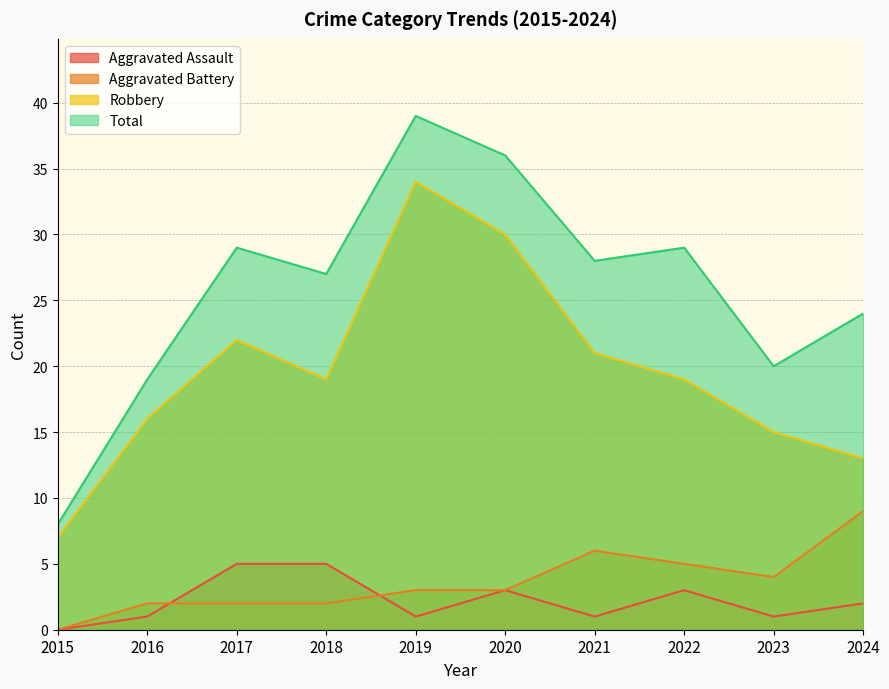

What are all the series names shown in the legend?

Aggravated Assault, Aggravated Battery, Robbery, Total